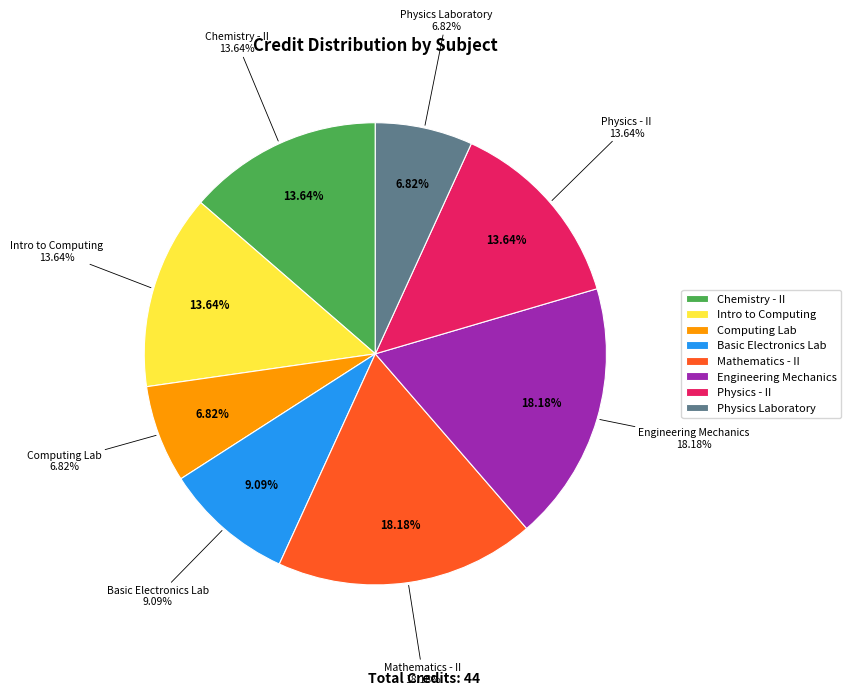

True or false: Physics Laboratory accounts for 1% of the total.

False